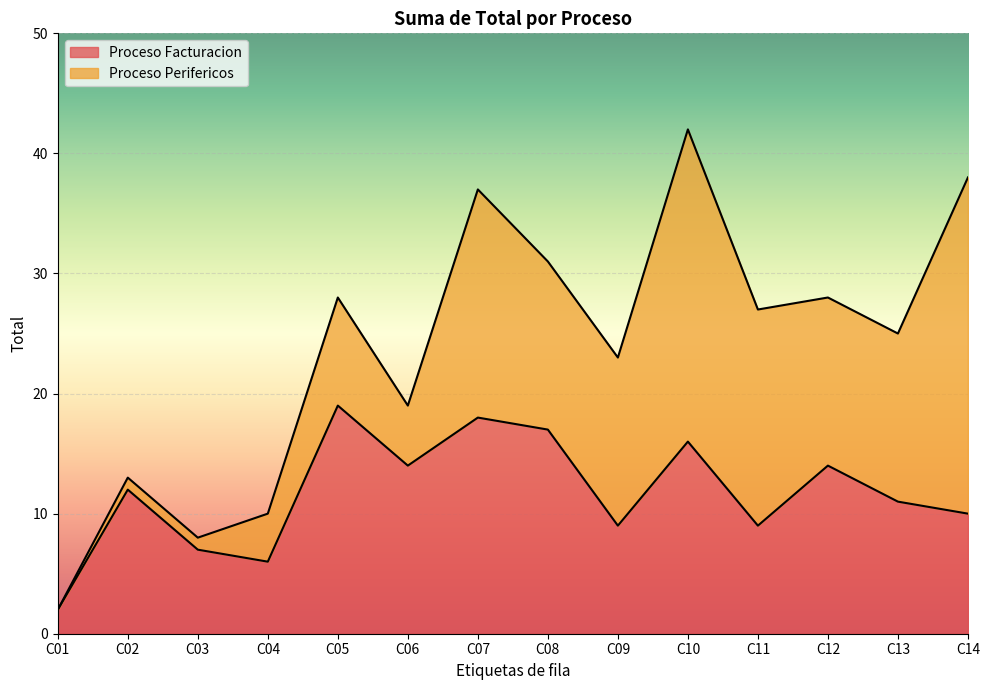

At which label does the data first exceed 12?

C05